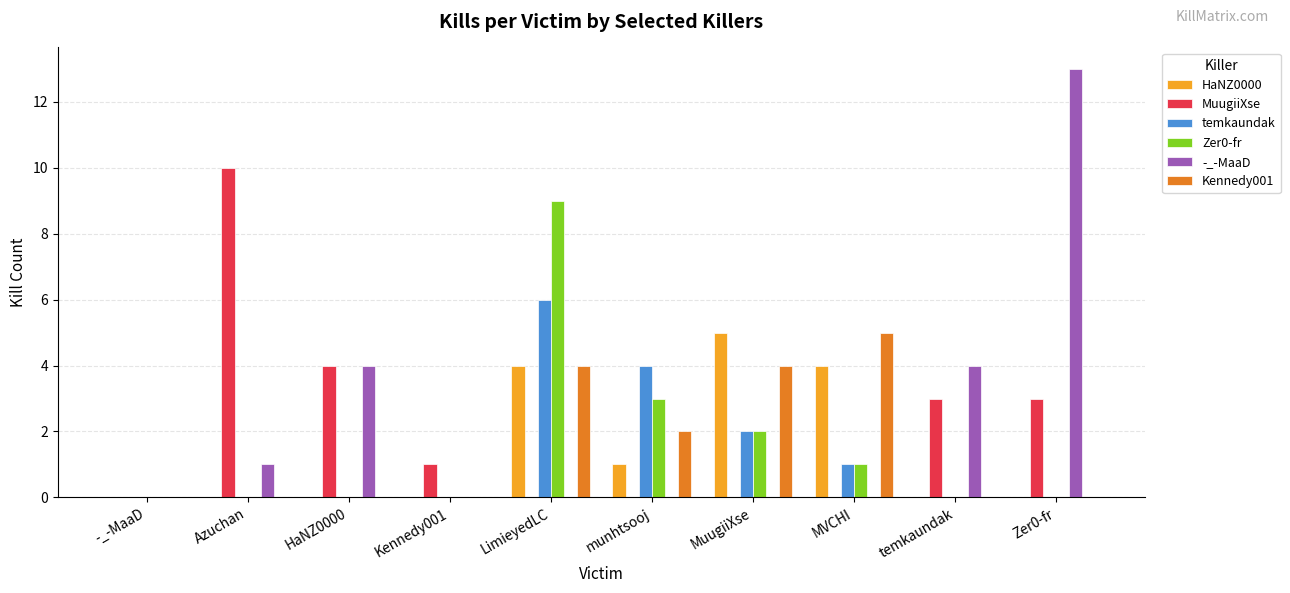

At which label is Kennedy001 closest to 2?

munhtsooj